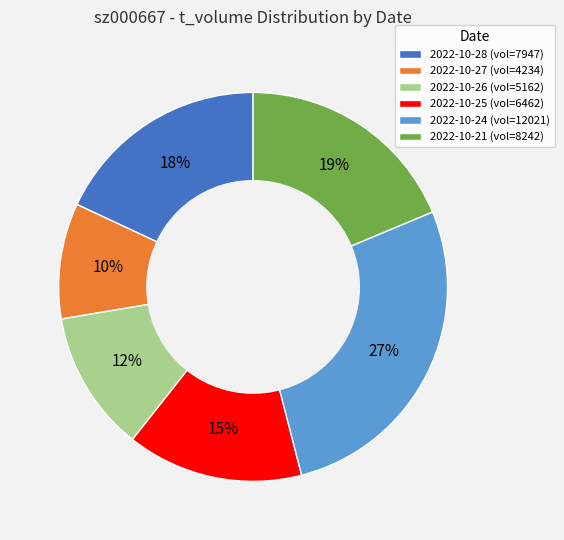

Between 2022-10-26 (vol=5162) and 2022-10-27 (vol=4234), which is larger?

2022-10-26 (vol=5162)